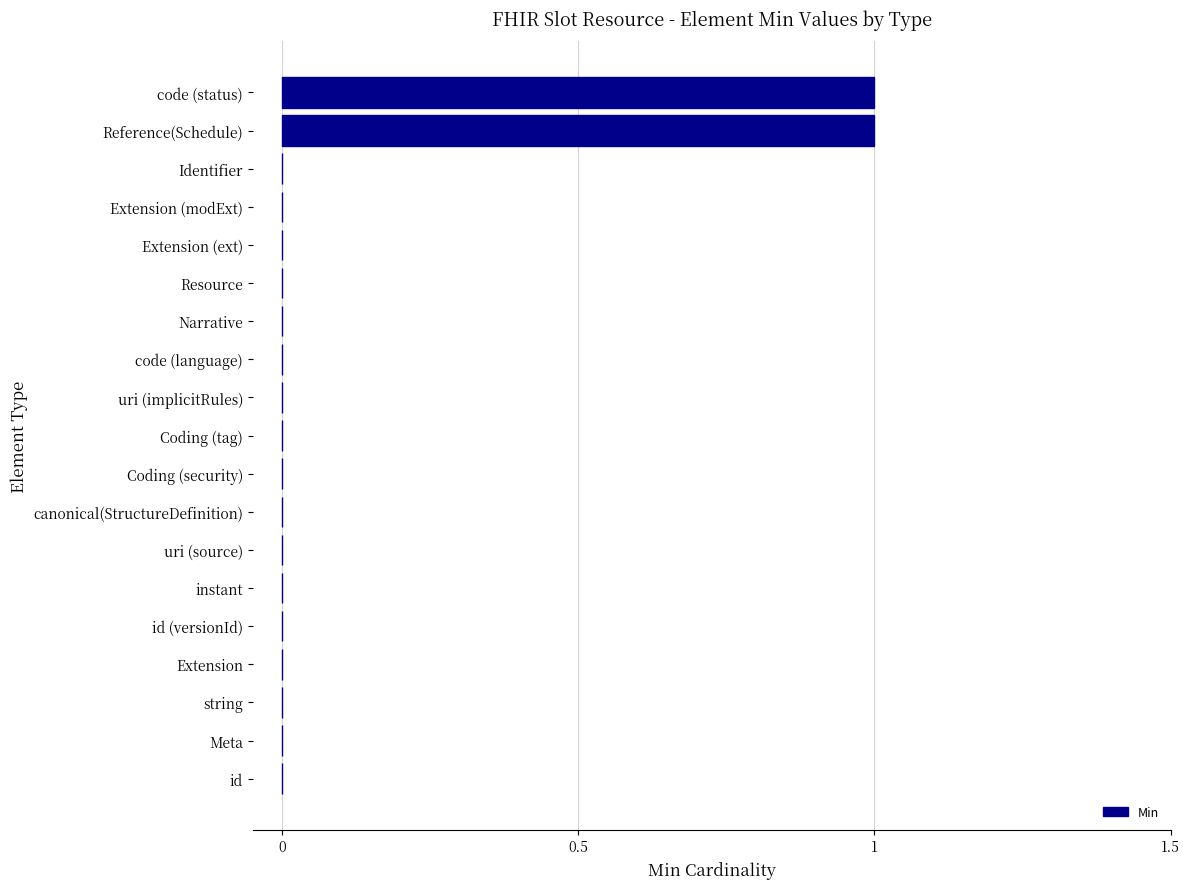

Are the bars grouped side by side (vs. stacked)?

No